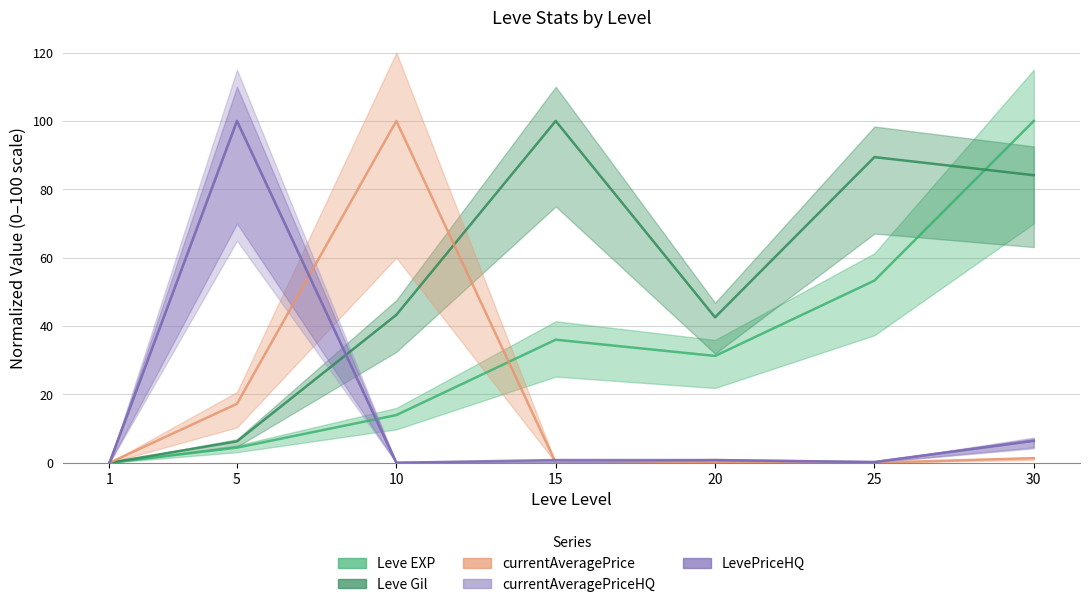

What is the approximate value of LevePriceHQ at 20?

0.8